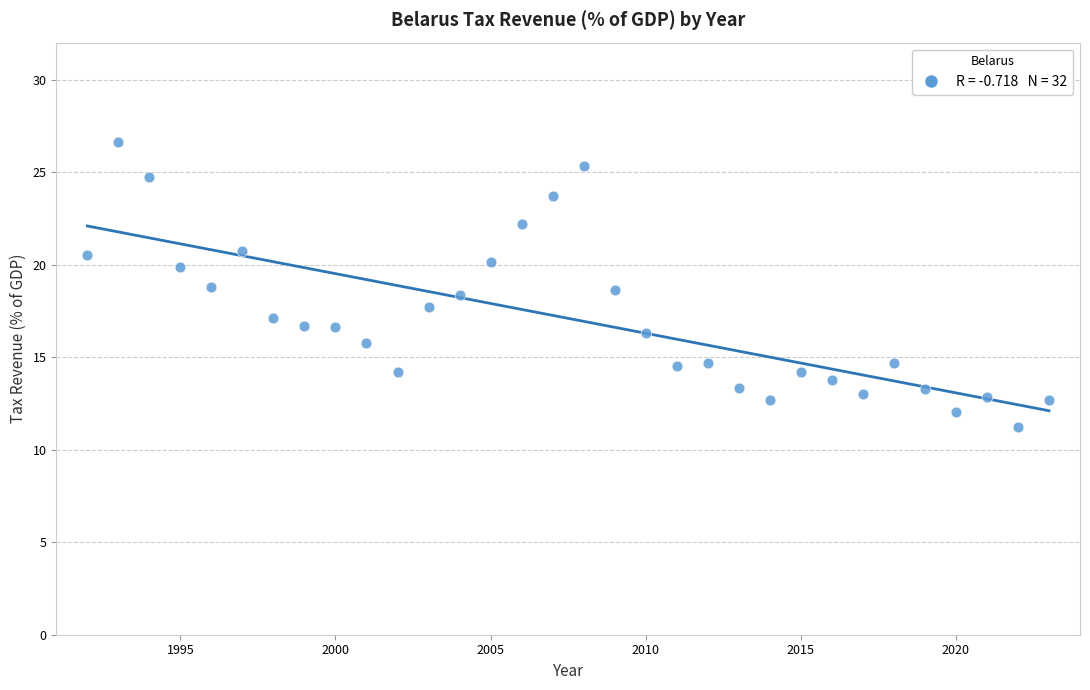

What is the range of X values (max minus min)?

31.0